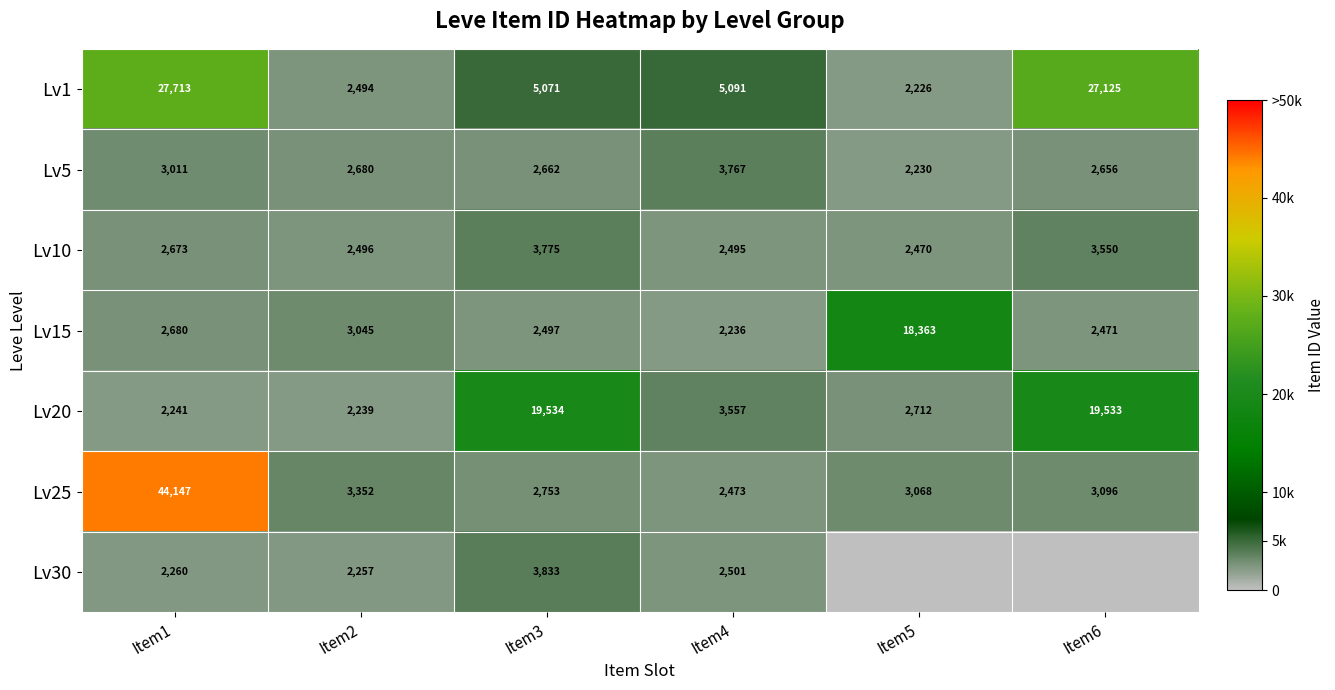

Which label corresponds to the smallest value in the chart?

Item5